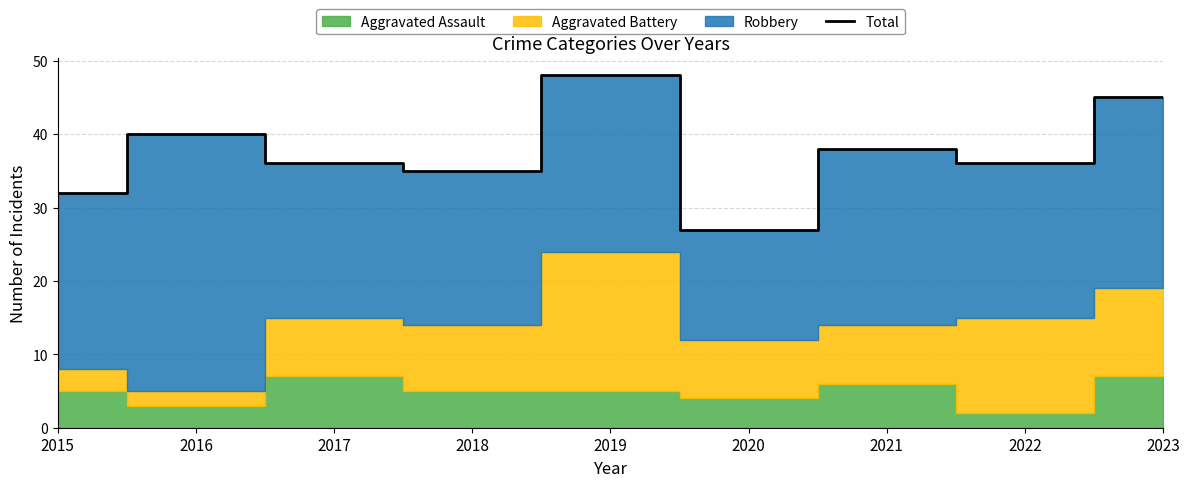

The value at 2023 is 60. True or false?

False